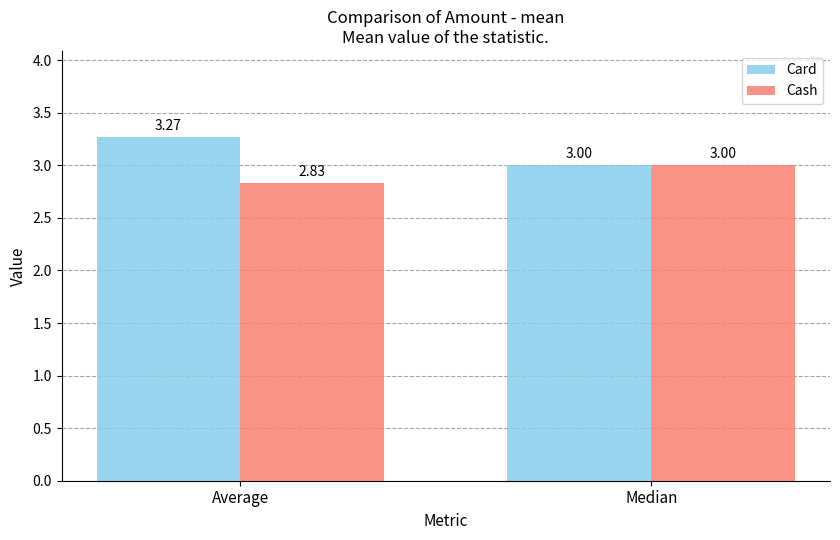

At which category is the sum across all series the highest?

Average